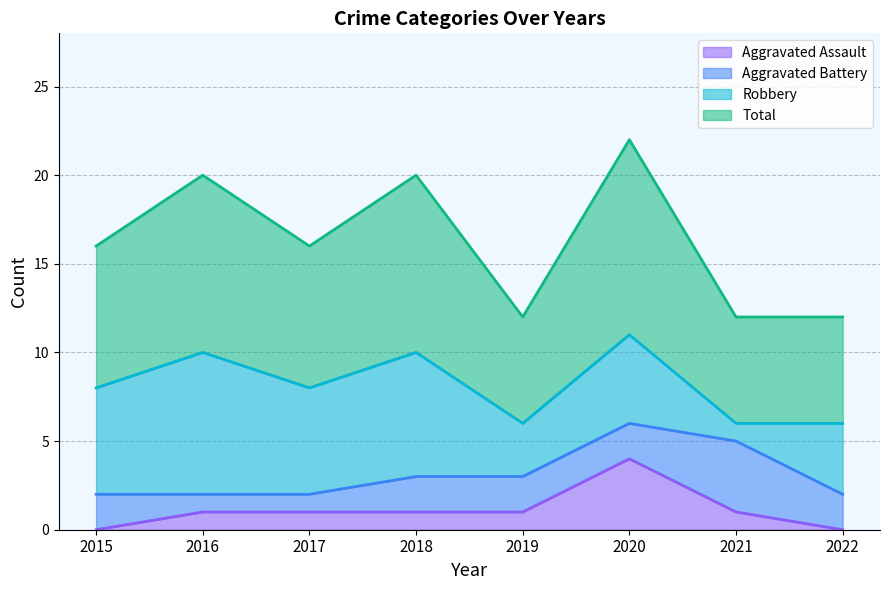

Where does the Aggravated Assault series first go above 1?

2020